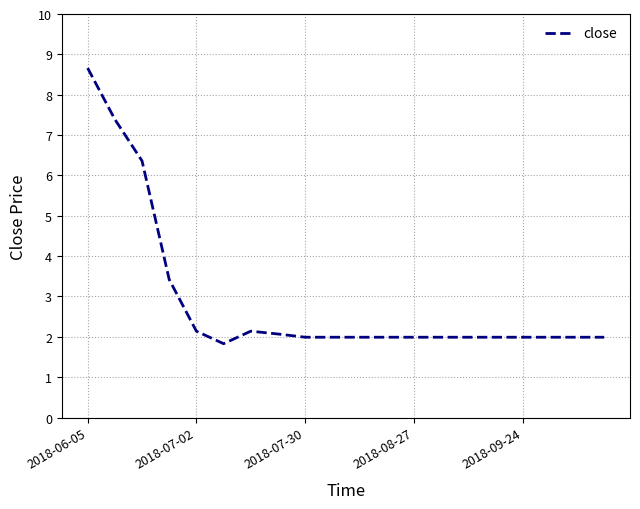

What is the smallest value displayed?

1.8